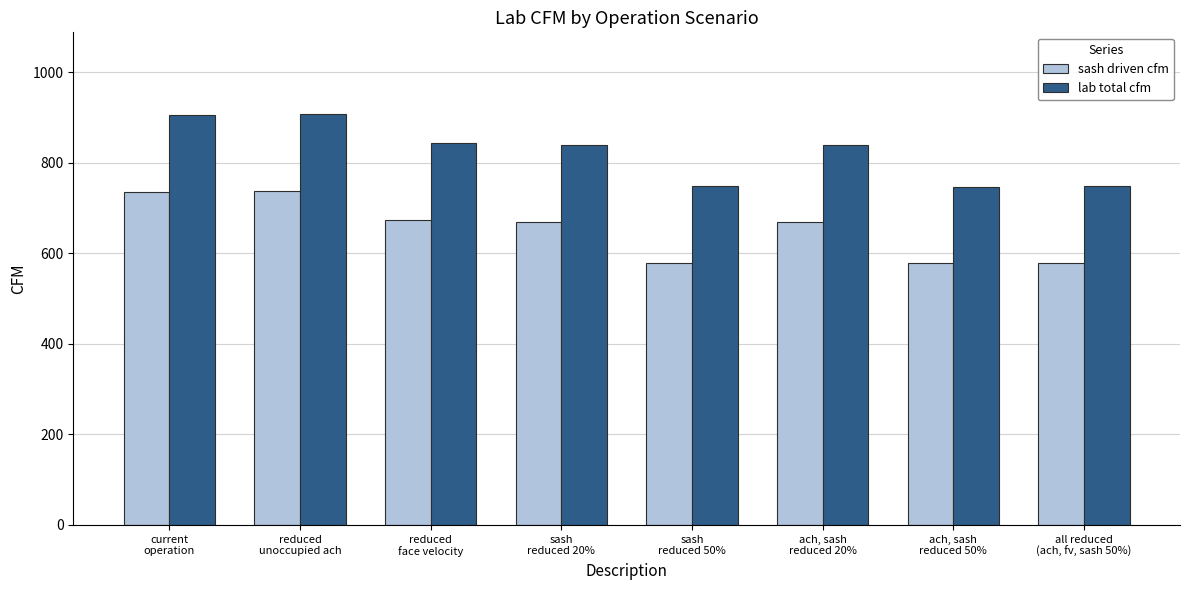

Rank the series by their maximum value, from lowest to highest.

sash driven cfm, lab total cfm